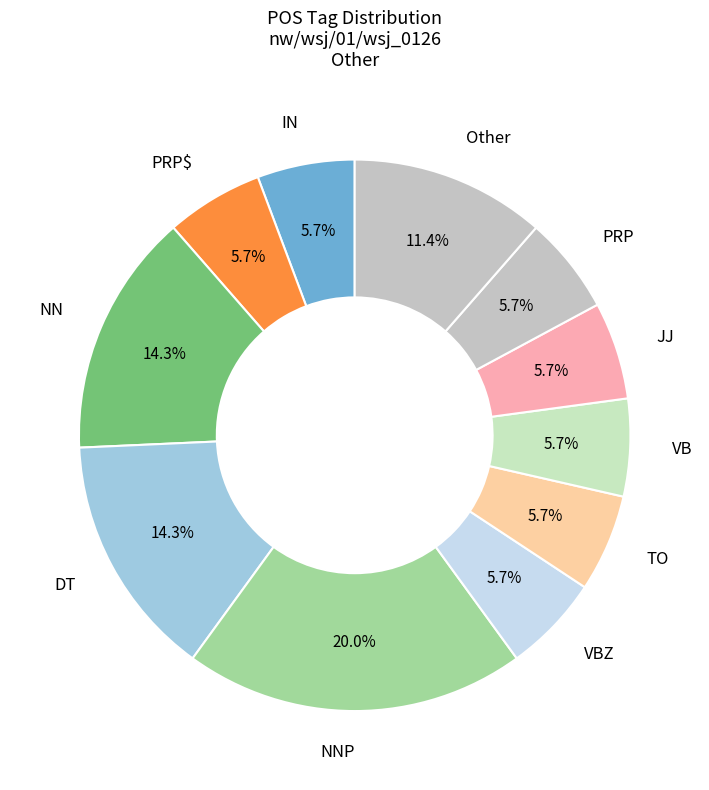

How many segments does this pie chart have?

11